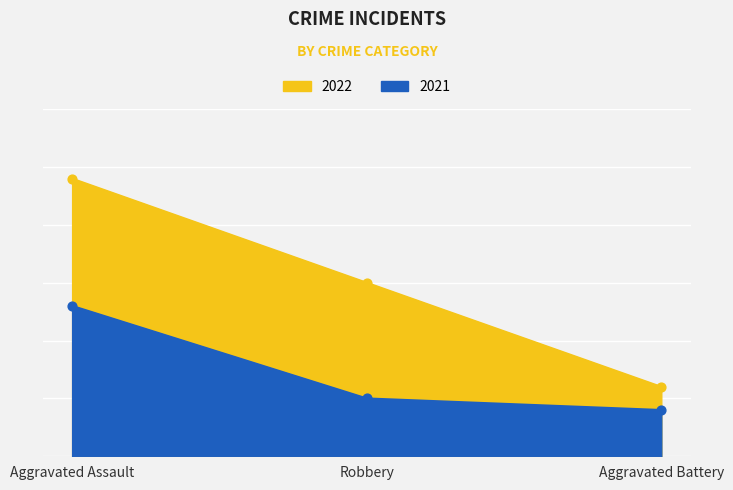

Which series reaches the minimum Y coordinate?

2021